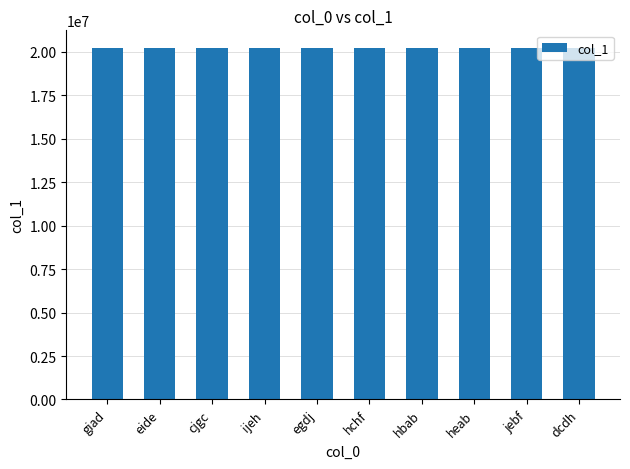

How many distinct data groups are displayed?

1